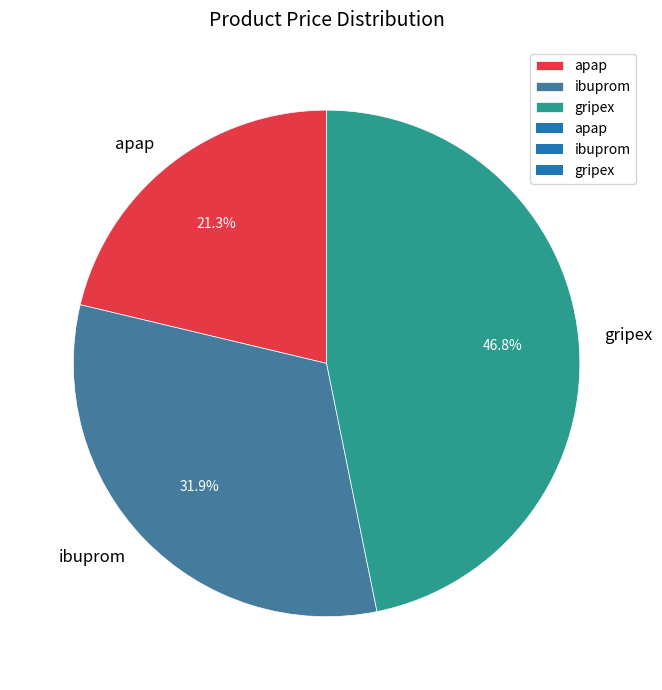

How many slices are in this pie chart?

3